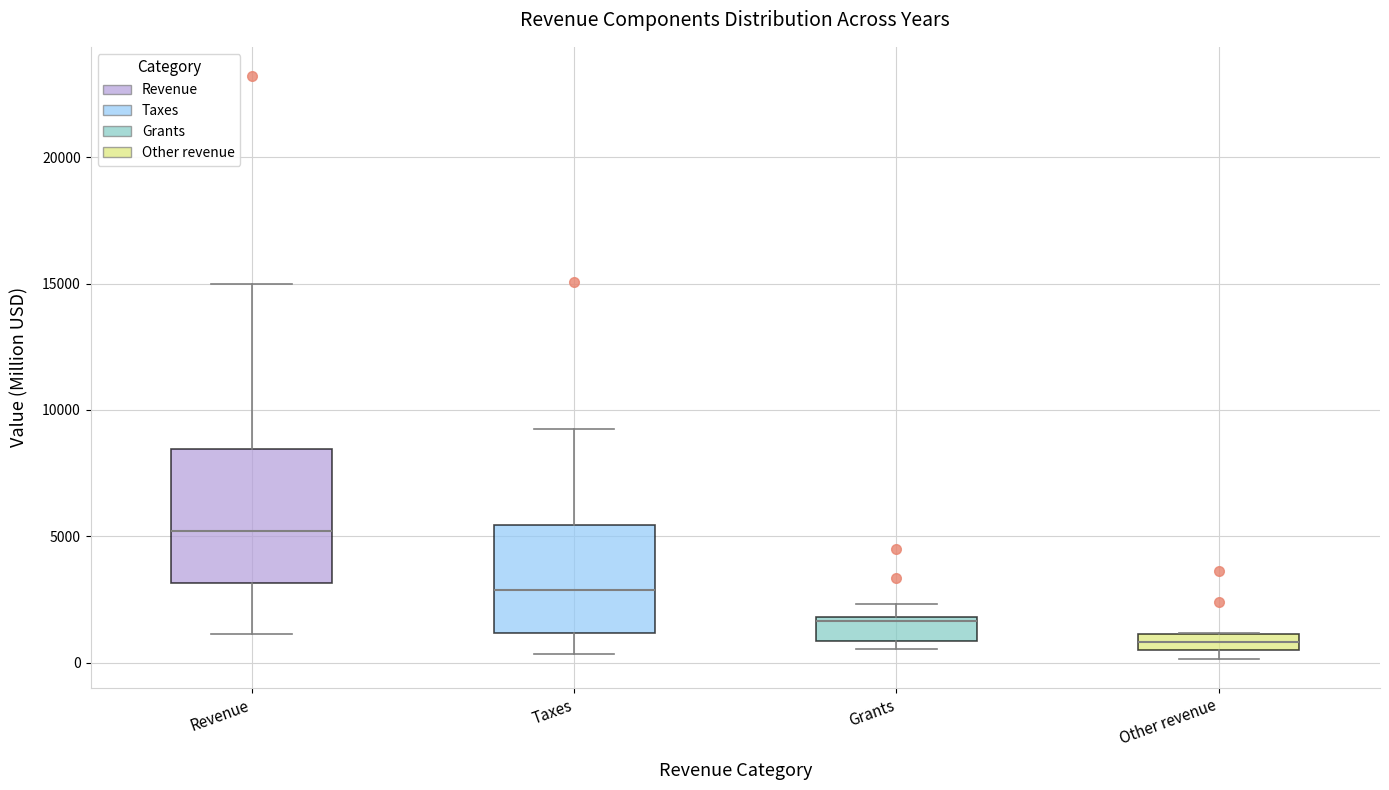

Where is the upper edge of the box for Other revenue on the y-axis? The values are not printed on the chart, so give them approximately, as read against the axis.

1000